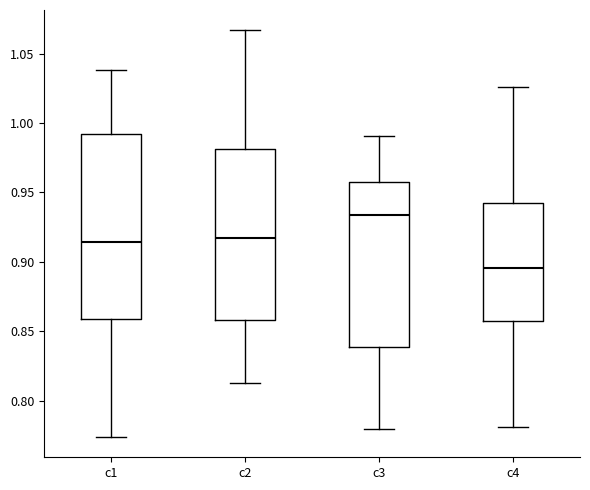

Where does the lower whisker of the box for c3 end on the y-axis? The values are not printed on the chart, so give them approximately, as read against the axis.

0.780